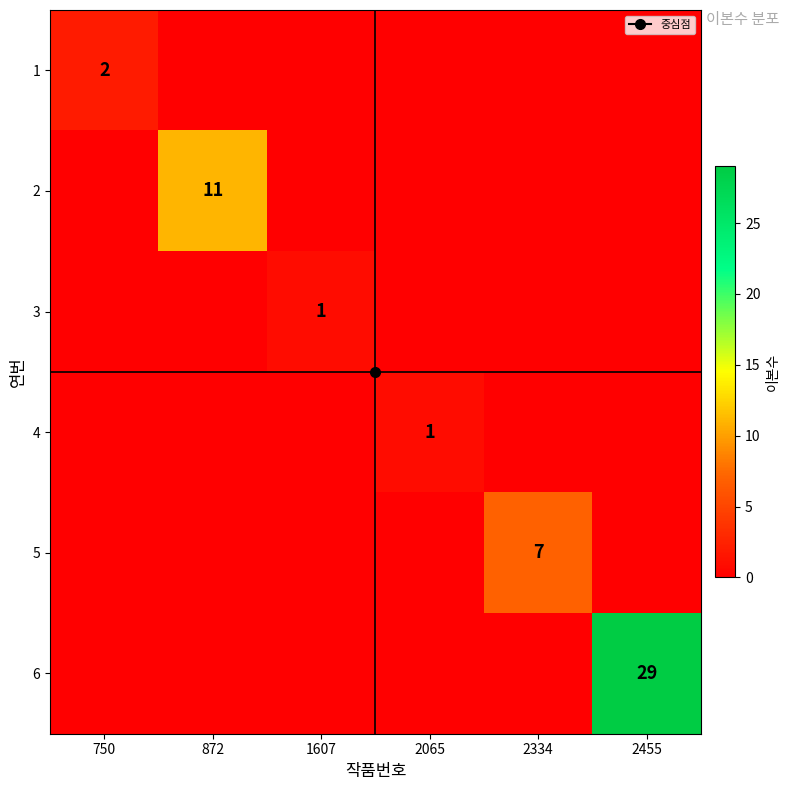

What is the difference between the maximum and minimum values in the 5 series?

7